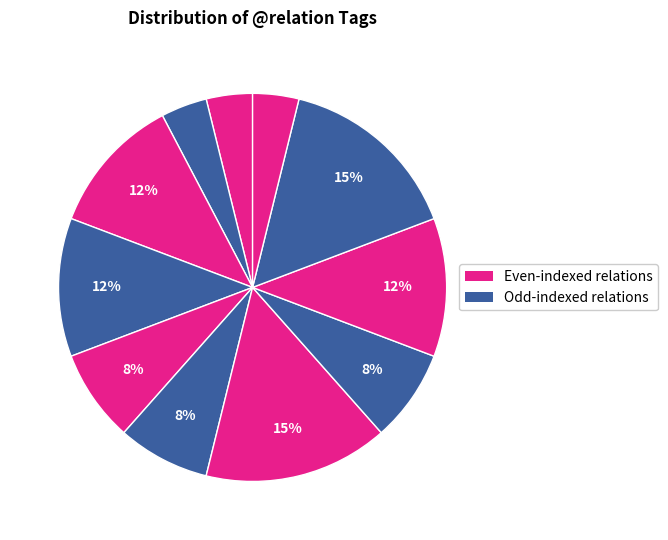

Count the number of slices in the pie.

11